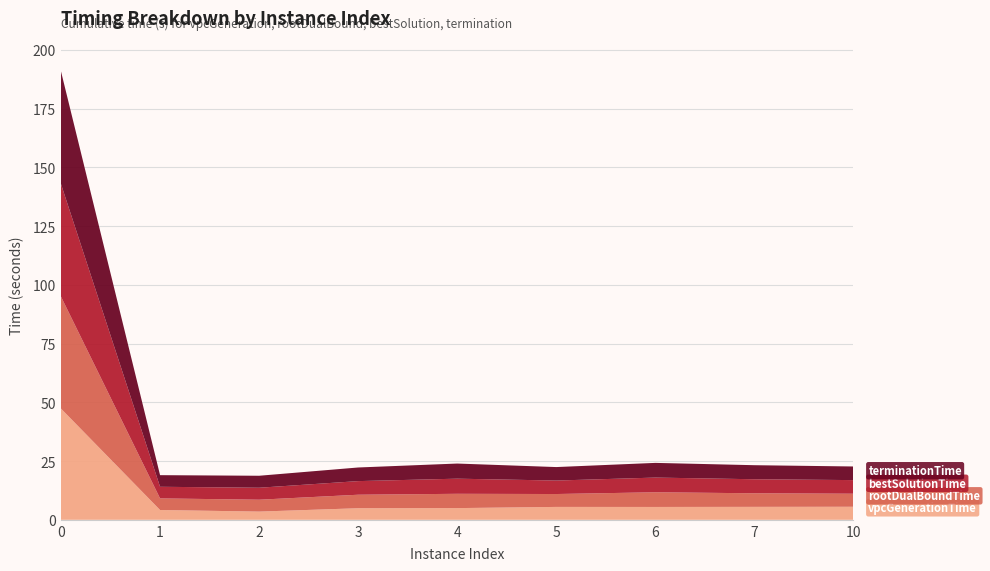

Reading left to right, list all the values displayed in this chart.

vpcGenerationTime: 47.3	4.2	3.5	4.9	5.0	5.5	5.5	5.5	5.6
rootDualBoundTime: 47.7	4.9	5.1	5.7	6.1	5.5	6.3	5.8	5.6
bestSolutionTime: 47.9	4.9	5.1	5.8	6.4	5.7	6.3	6.0	5.8
terminationTime: 47.9	4.9	5.1	5.8	6.4	5.7	6.3	6.0	5.8